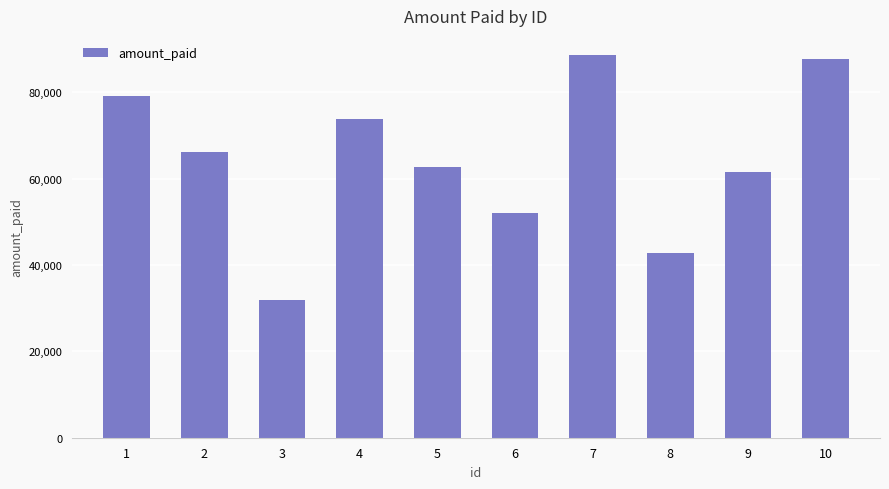

The chart shows a value of 33088 at 2. True or false?

False